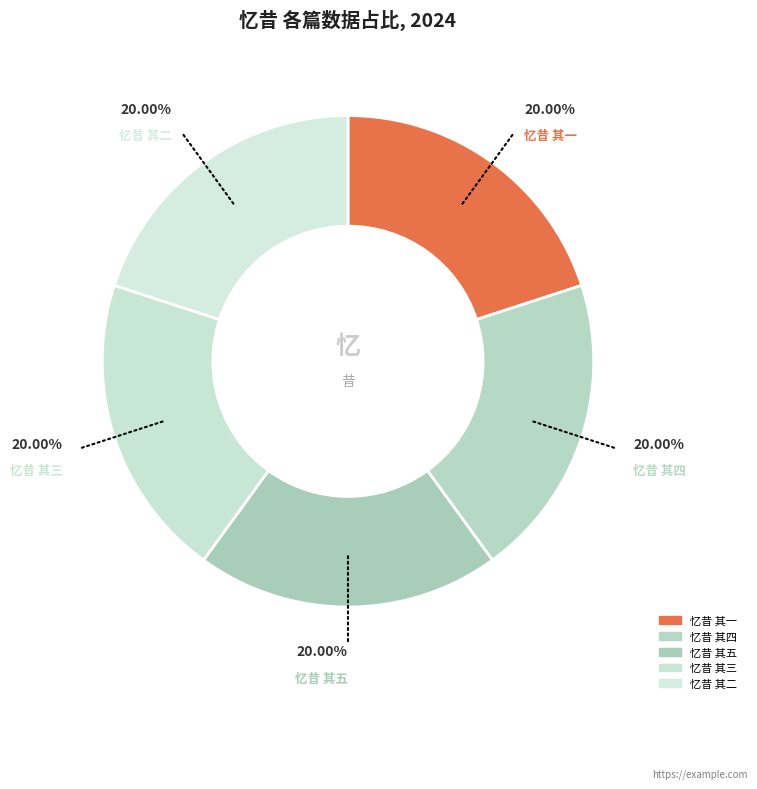

How many segments does this pie chart have?

5